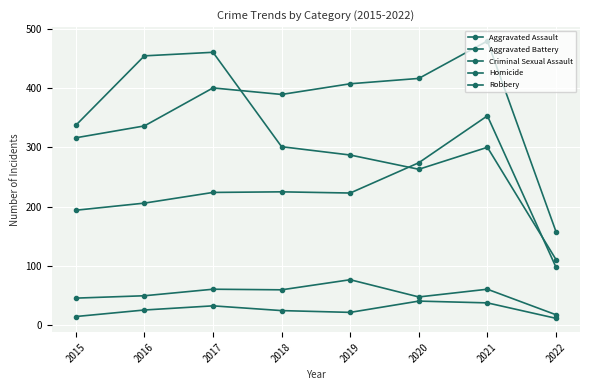

Where is Aggravated Battery nearest to the value 318?

2015